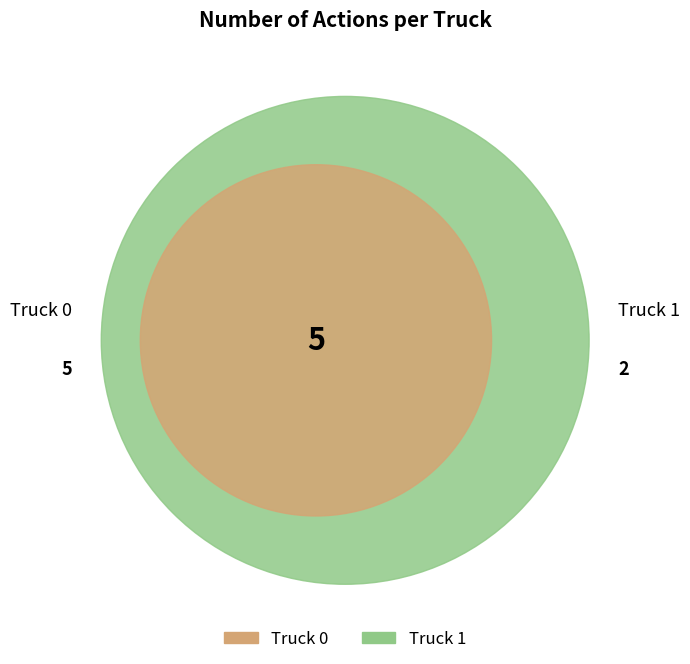

To the nearest percent, what percentage of the pie is Truck 1?

29%